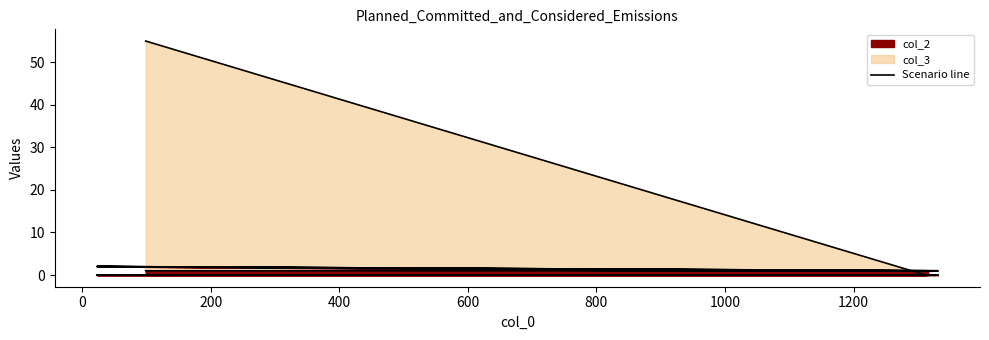

How many values in the col_2 line series exceed 1?

2